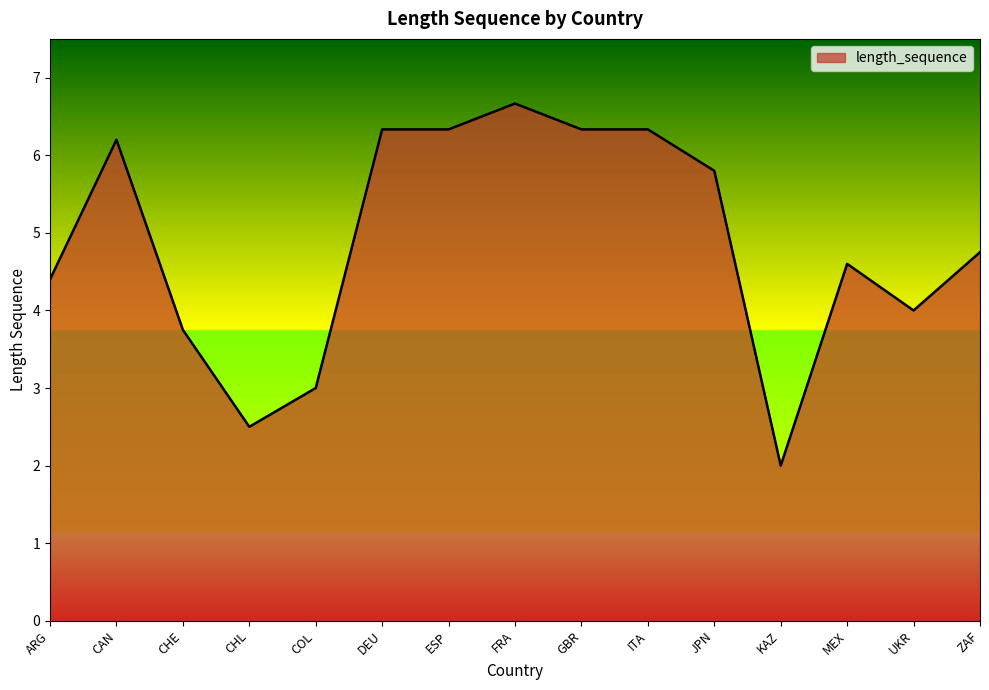

The chart shows a value of 6.3 at DEU. True or false?

True